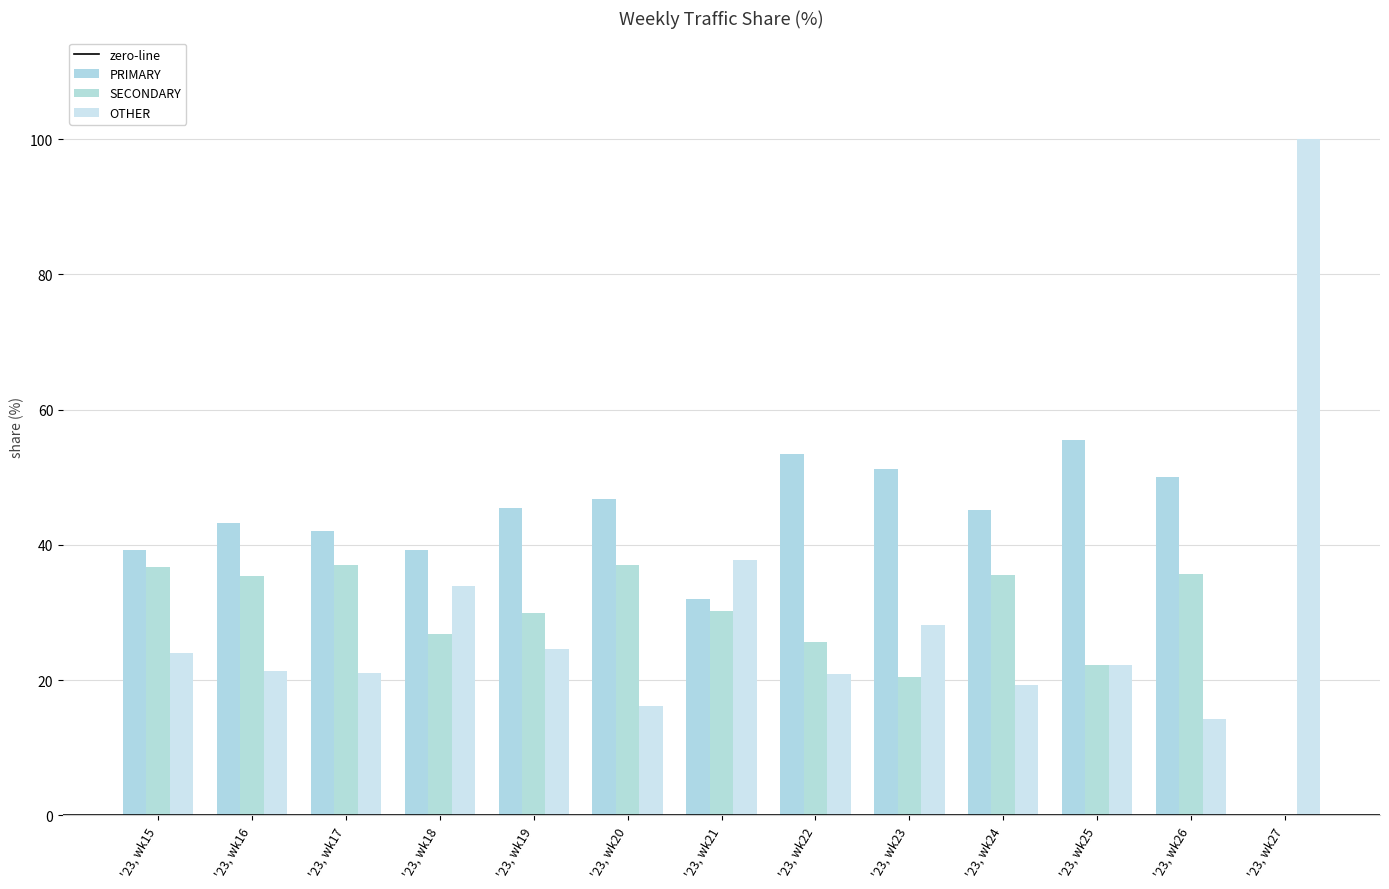

Count the number of data series in this chart.

3